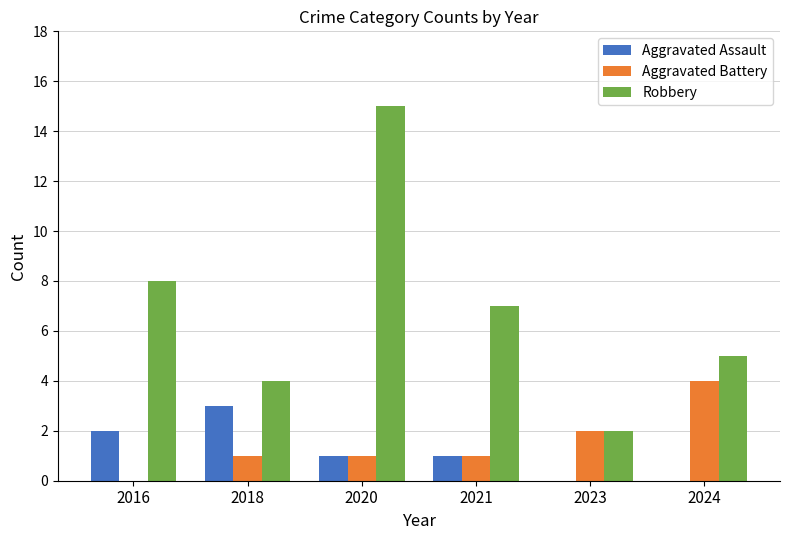

Which series changed the most between 2018 and 2020?

Robbery